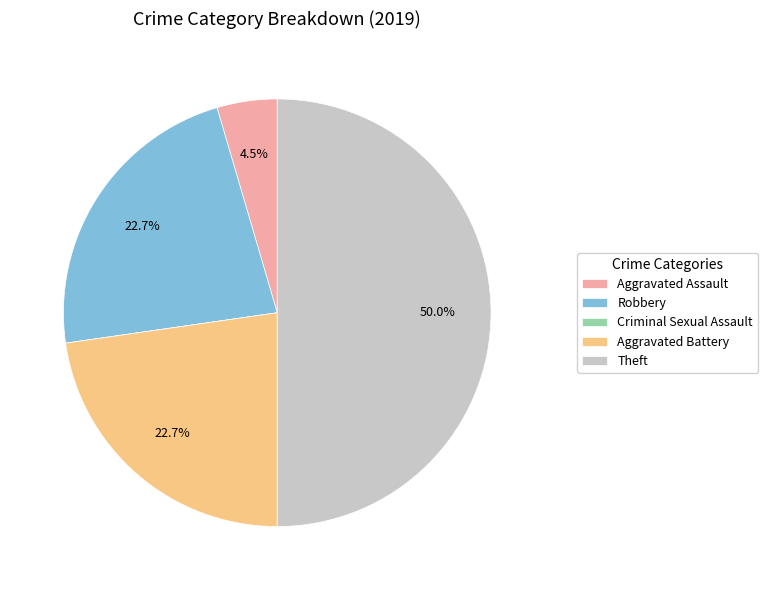

To the nearest percent, what is the difference between the Aggravated Battery and Theft slice percentages?

27%